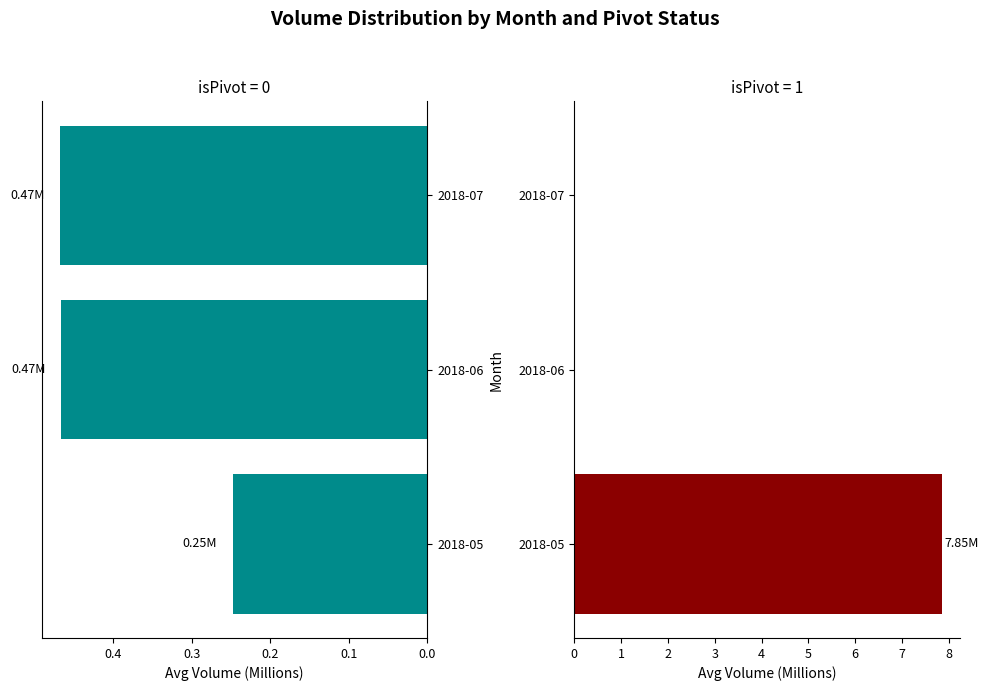

Count the number of categories in the chart.

3